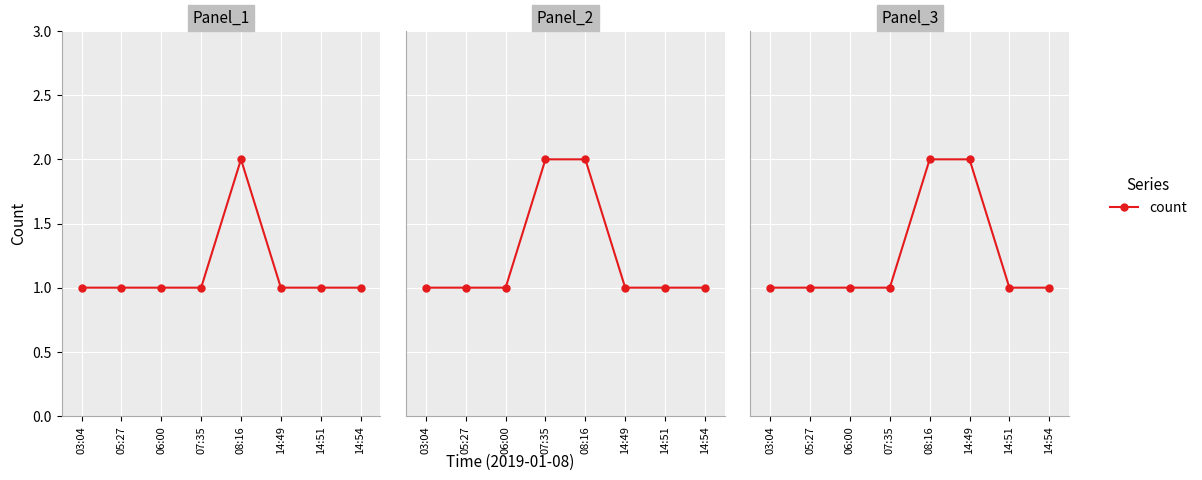

Which has a higher value, 03:04 or 14:51?

03:04